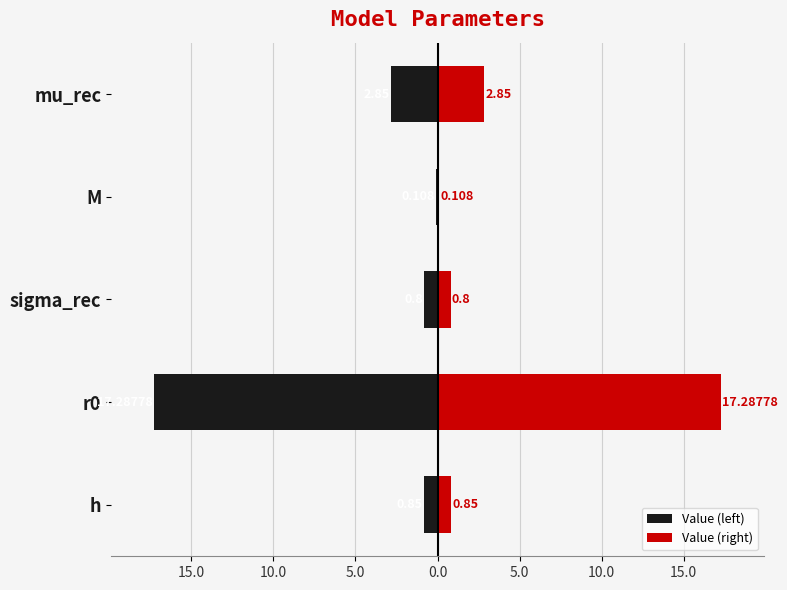

Does the chart contain any negative values?

Yes